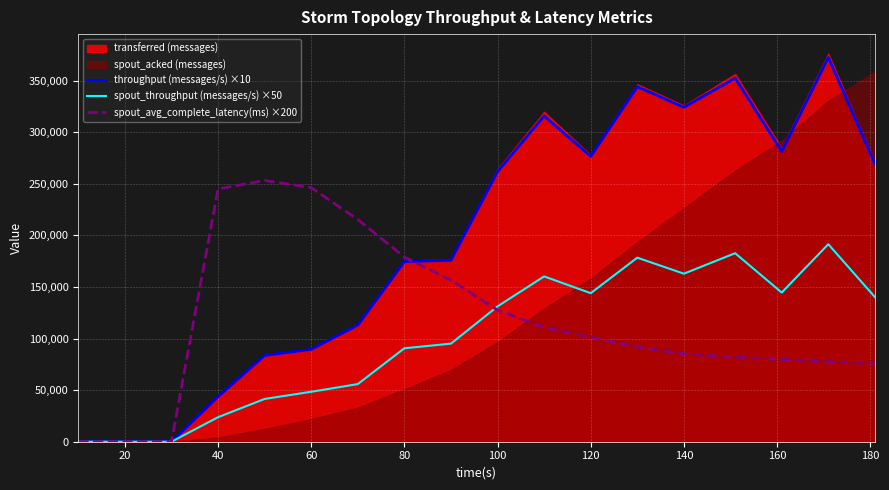

What is the highest value of the spout_throughput (messages/s) ×50 series?

191400.0